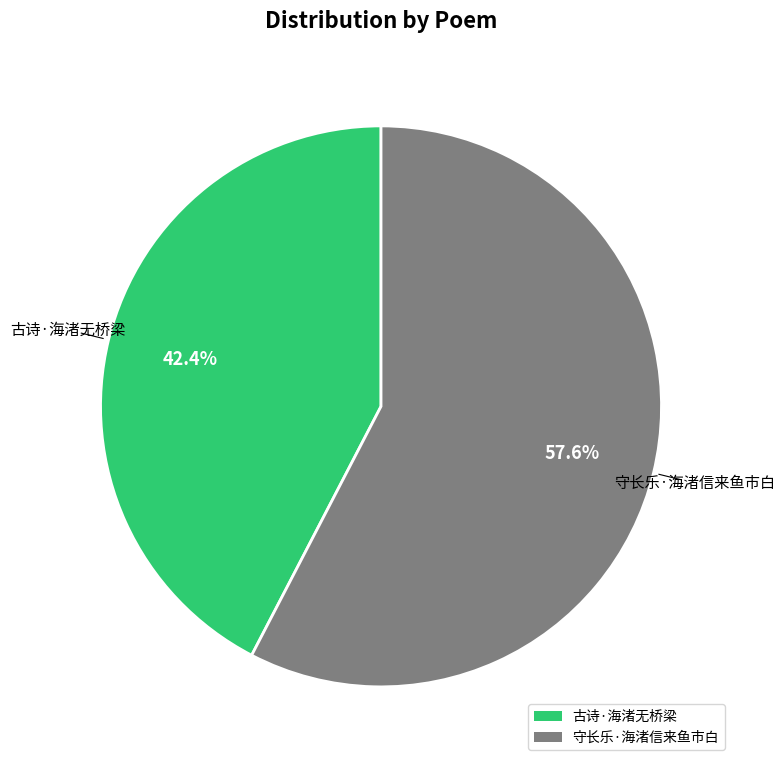

To the nearest percent, what portion does 古诗·海渚无桥梁 represent?

42%